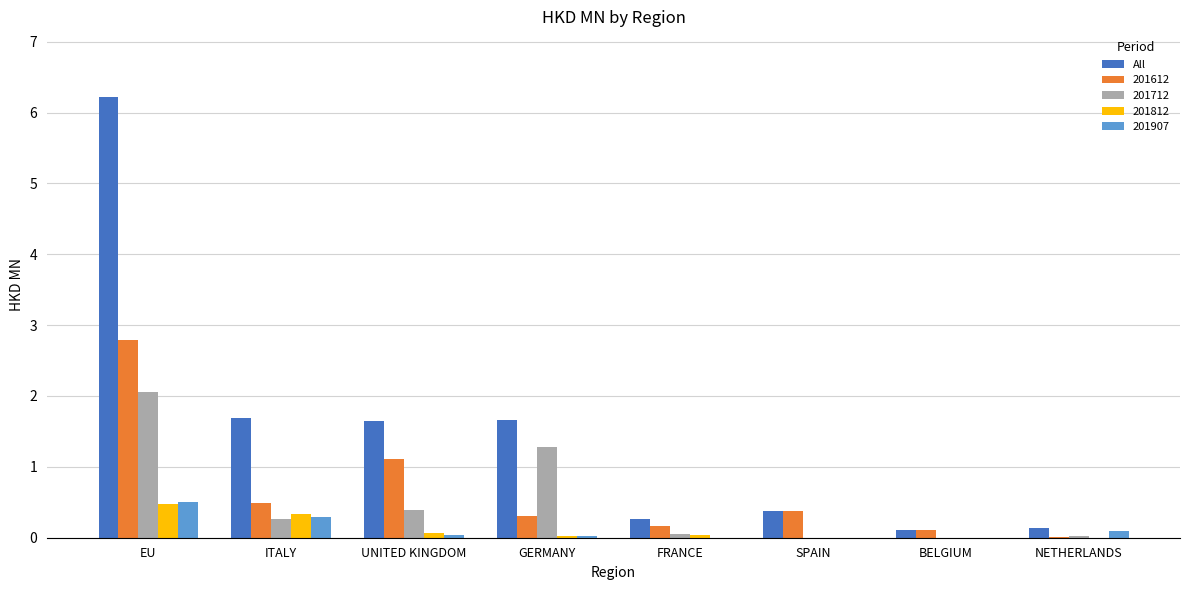

Between GERMANY and SPAIN, which series saw the biggest shift?

All